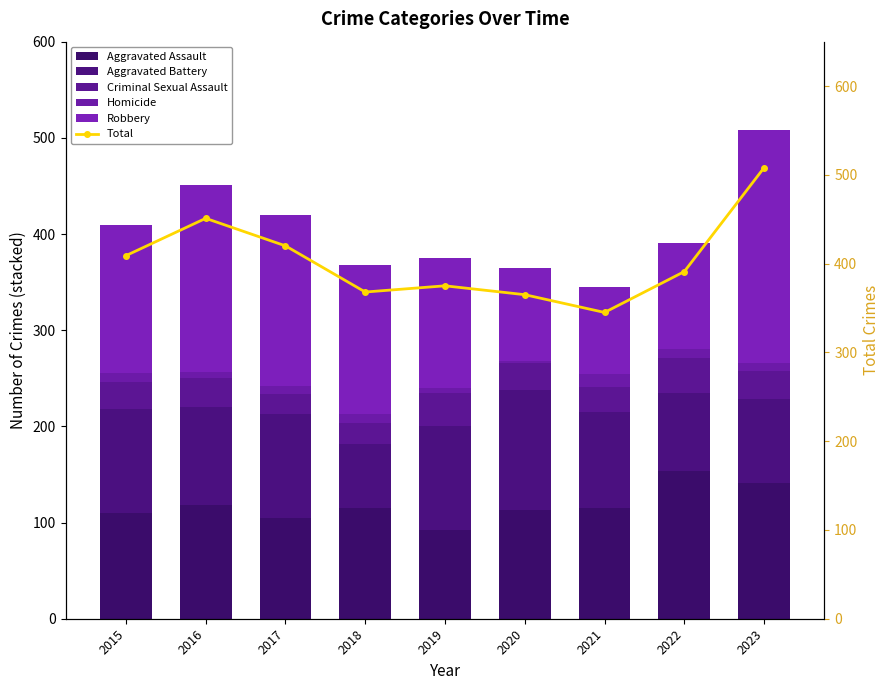

What is the value of the Robbery bar at the 1st from the left?

154